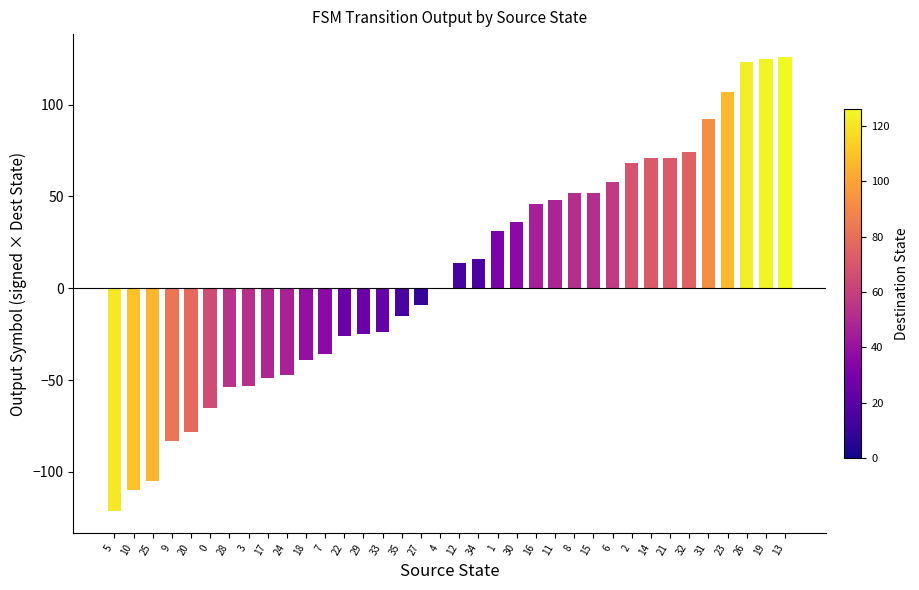

What is the change in value from 27 to 16?

+55